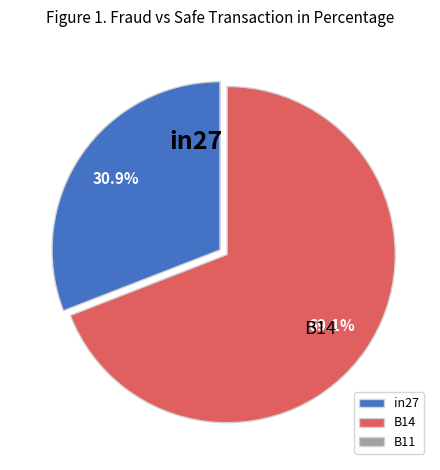

What percentage is the in27 slice, to the nearest percent?

31%